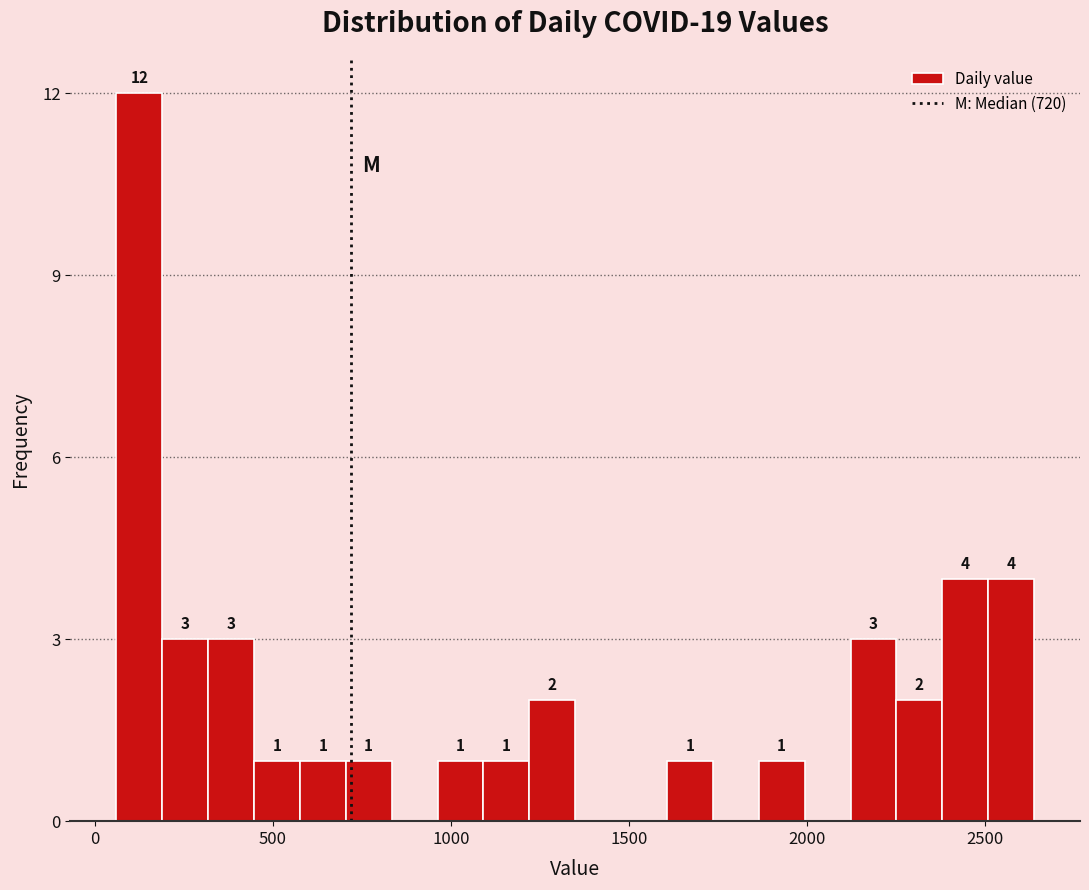

Read against the x-axis, roughly where is the centre of the tallest bar?

150